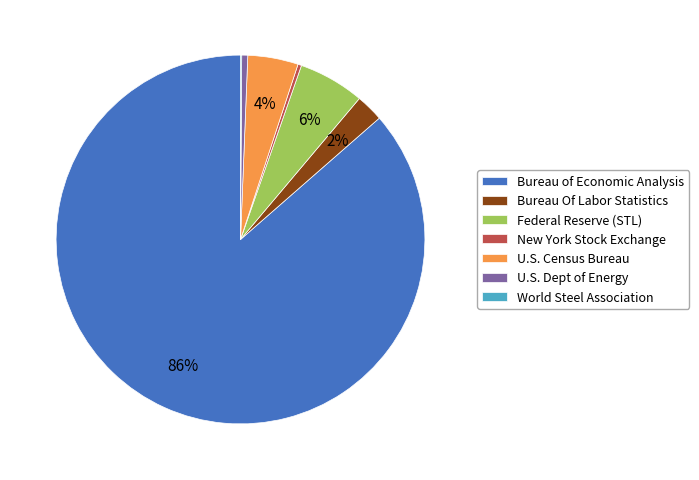

Is there a majority slice in this chart?

Yes